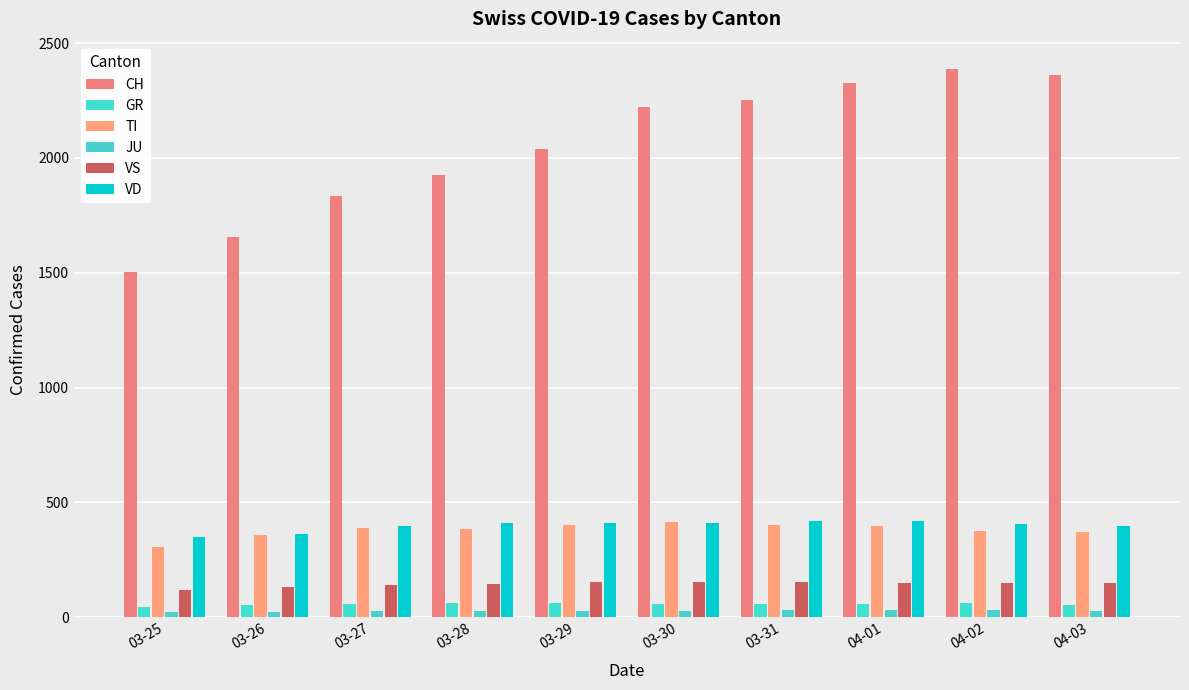

How many bars are there in total?

60